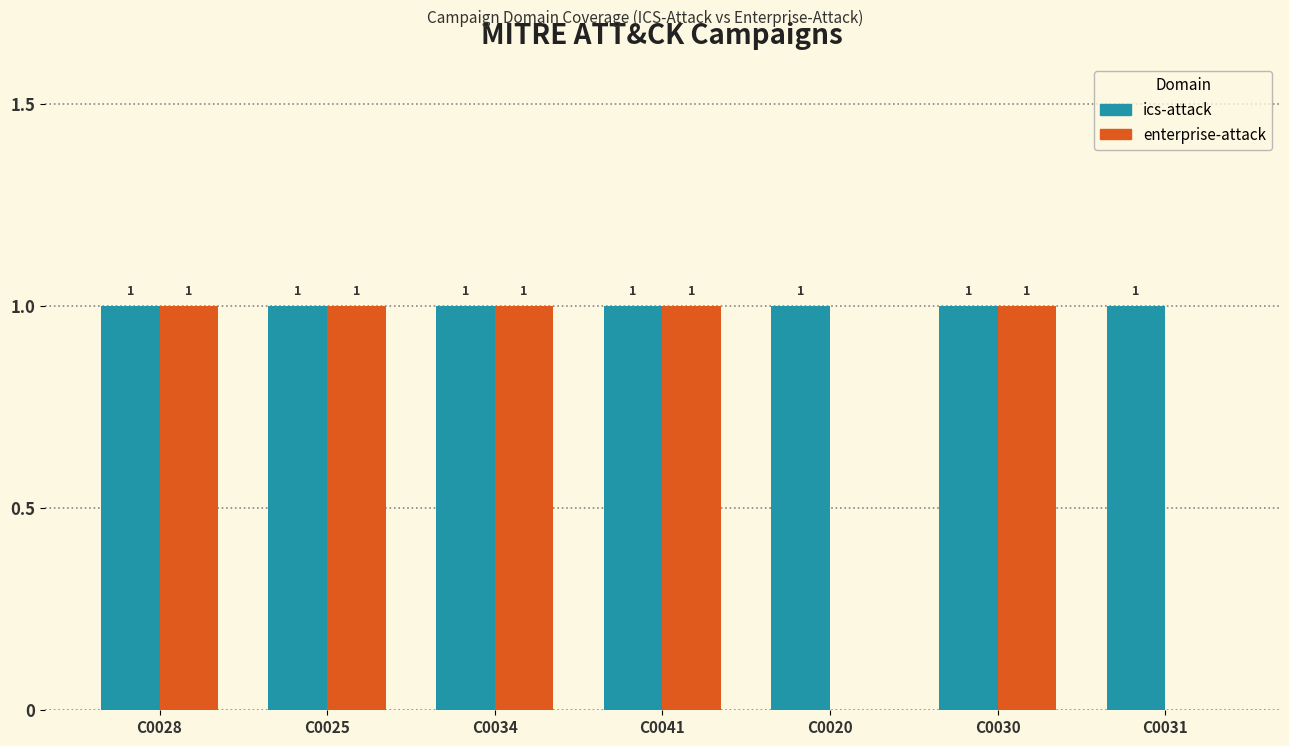

Which series has the largest total across all categories?

ics-attack